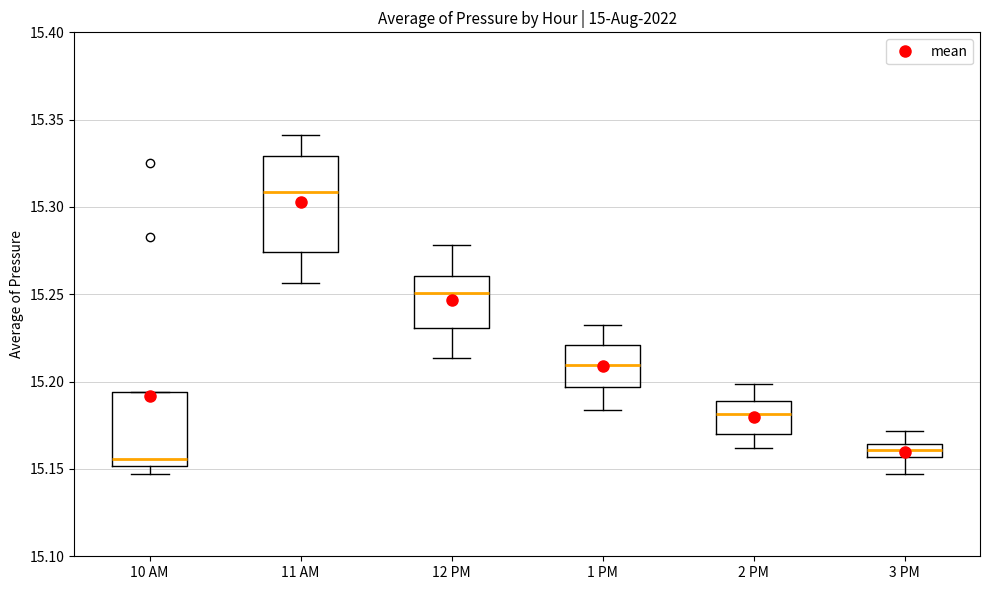

Where does the upper whisker of the box for 2 PM end on the y-axis? The values are not printed on the chart, so give them approximately, as read against the axis.

15.200